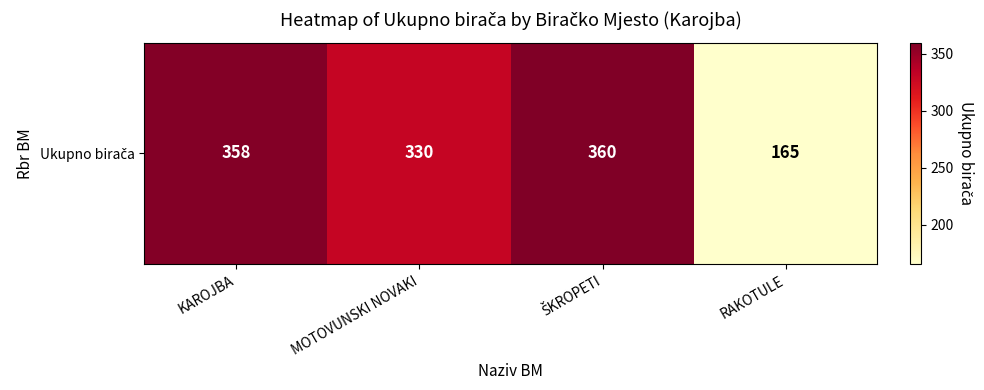

What is the sum of all values?

1213